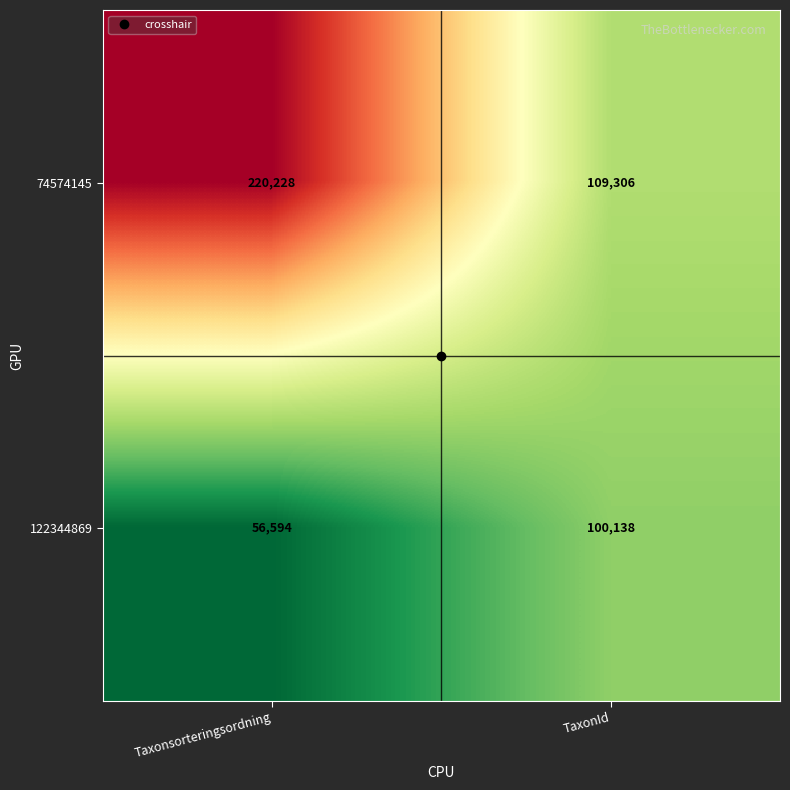

How many data points does each series have?

2